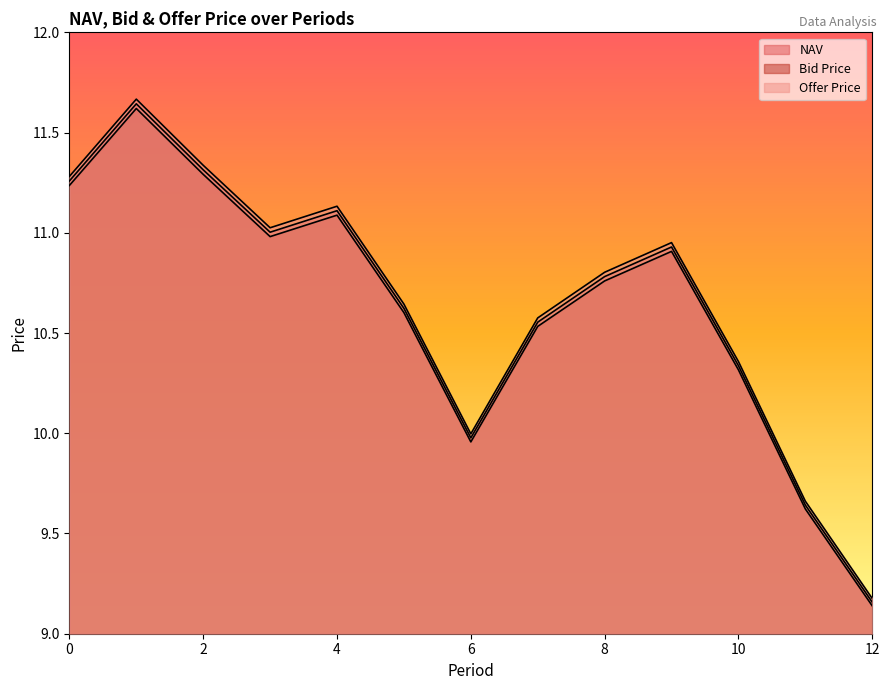

What is the total value across all series at 0?

33.8